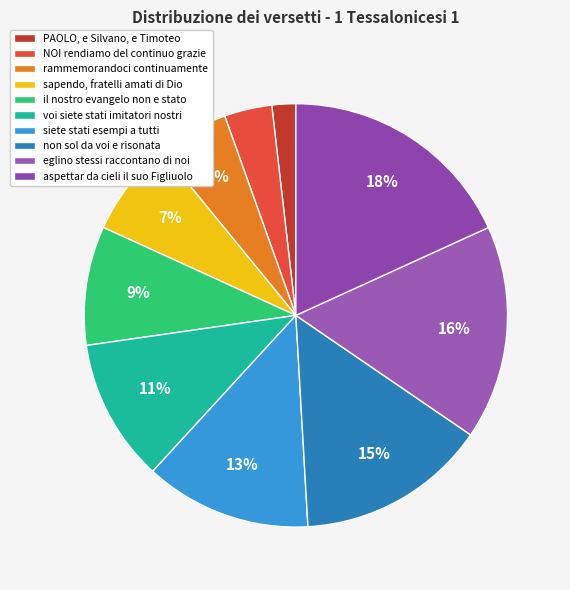

How many slices are in this pie chart?

10